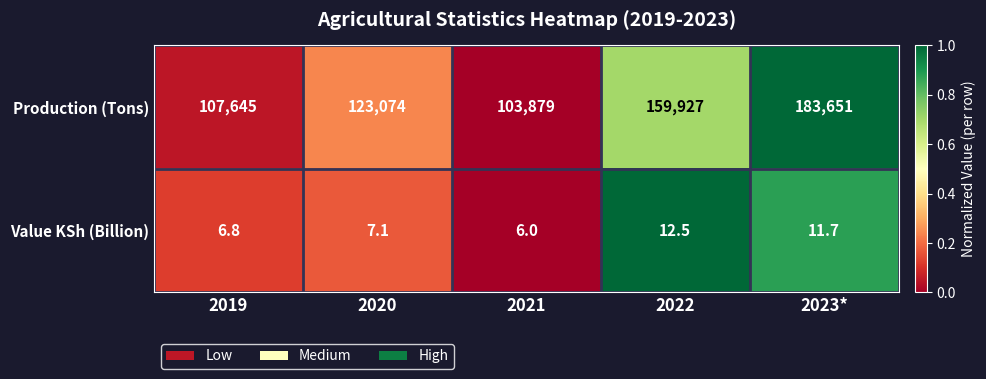

The value of Value KSh (Billion) at 2020 is 7.1. True or false?

True